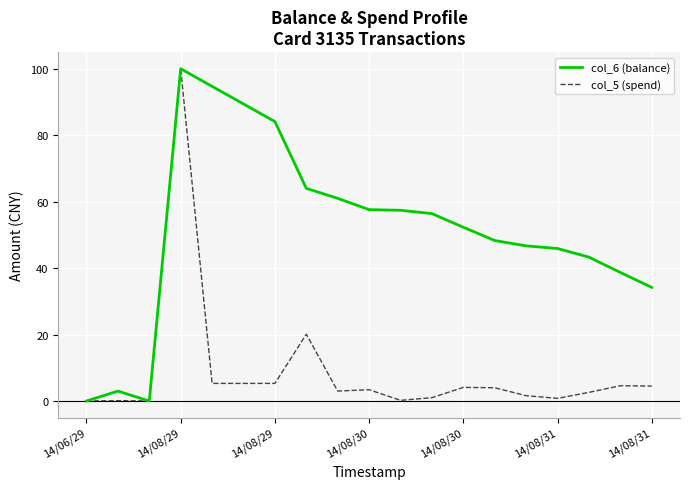

List the series in order of their overall mean, highest first.

col_6 (balance), col_5 (spend)